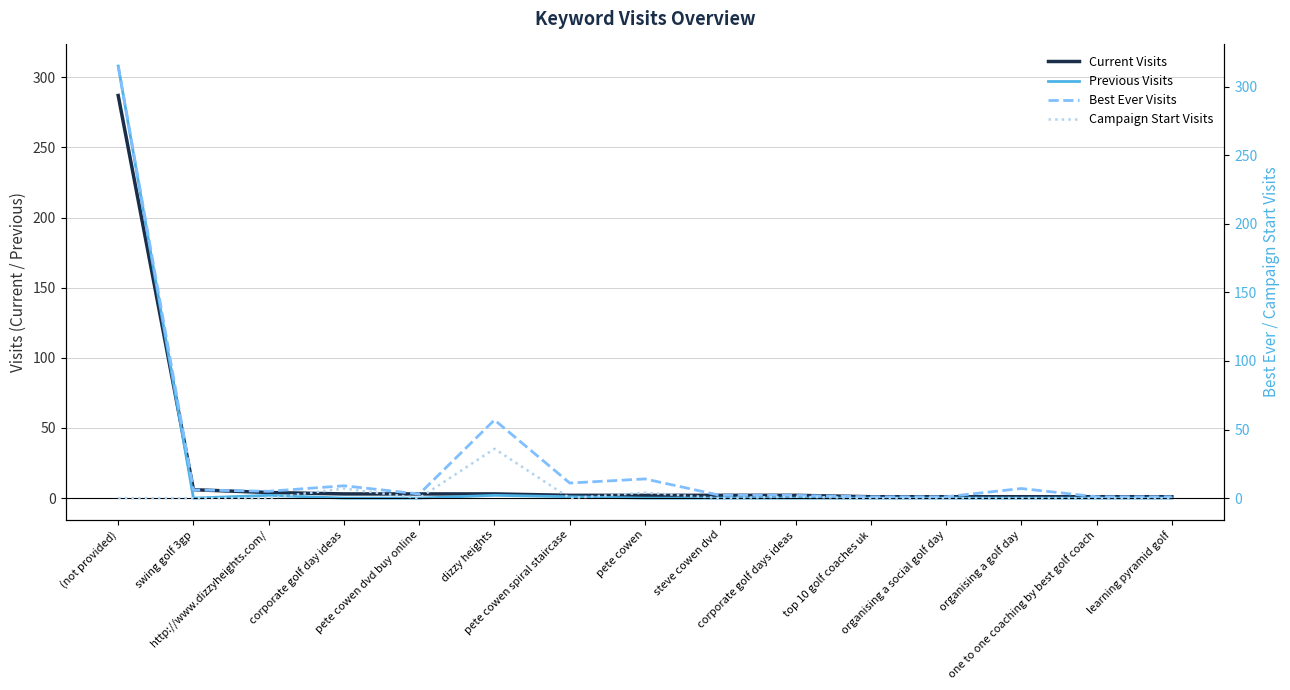

What are all the series names shown in the legend?

Current Visits, Previous Visits, Best Ever Visits, Campaign Start Visits